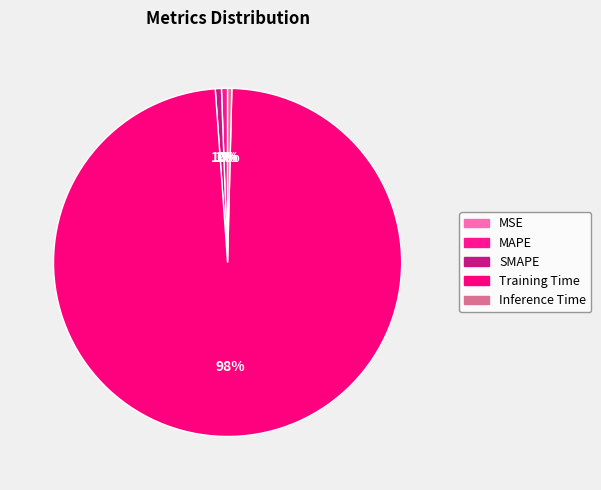

Is it true that SMAPE is 10% of the pie?

False